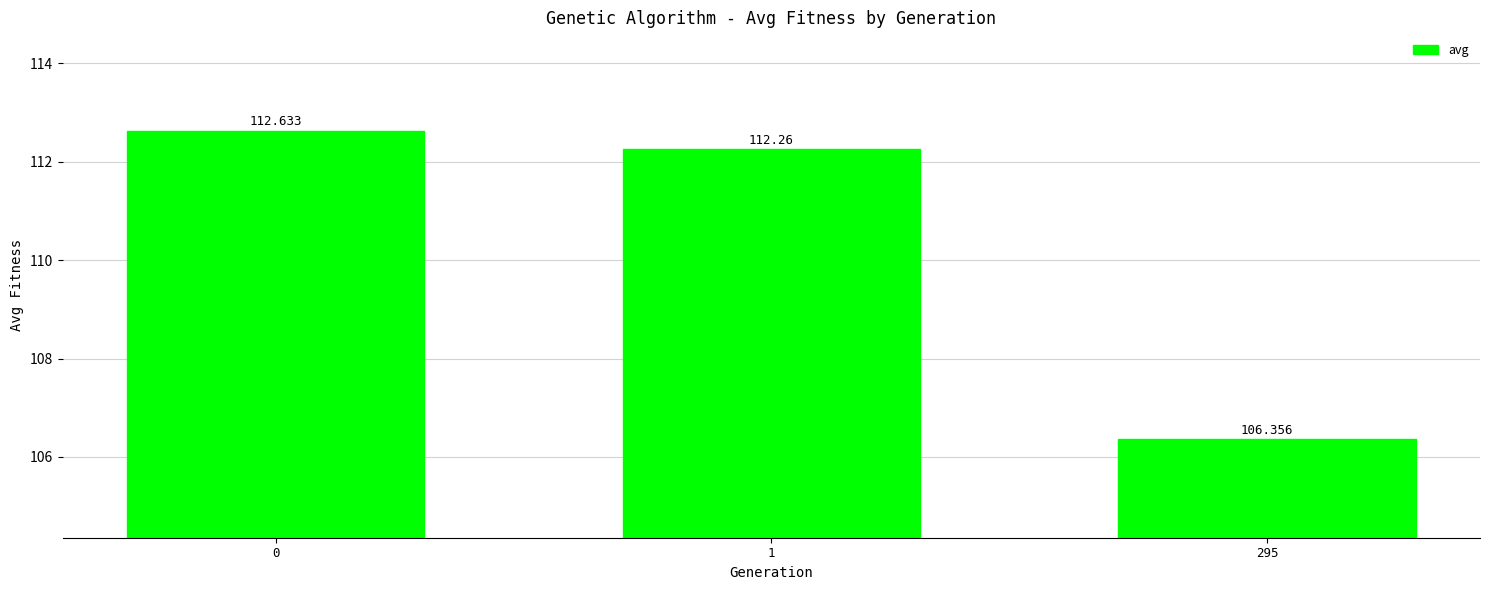

True or false: the data shows 161.6 at 295.

False